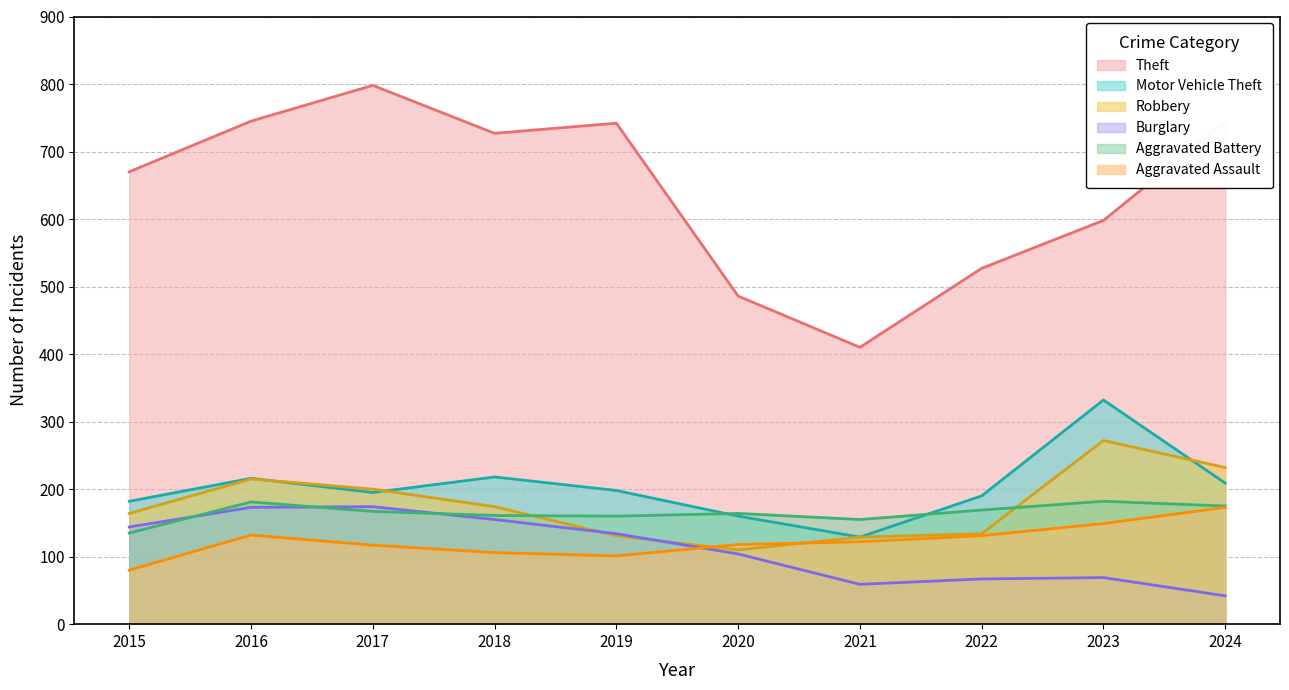

At which category is the sum across all series the highest?

2016